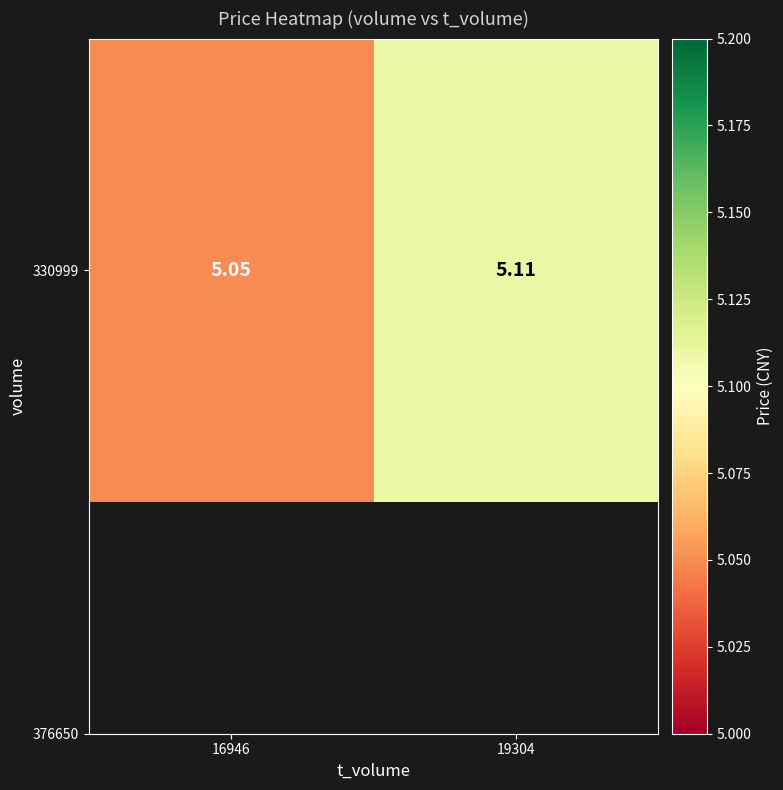

At which category does the chart reach its minimum across all series?

16946